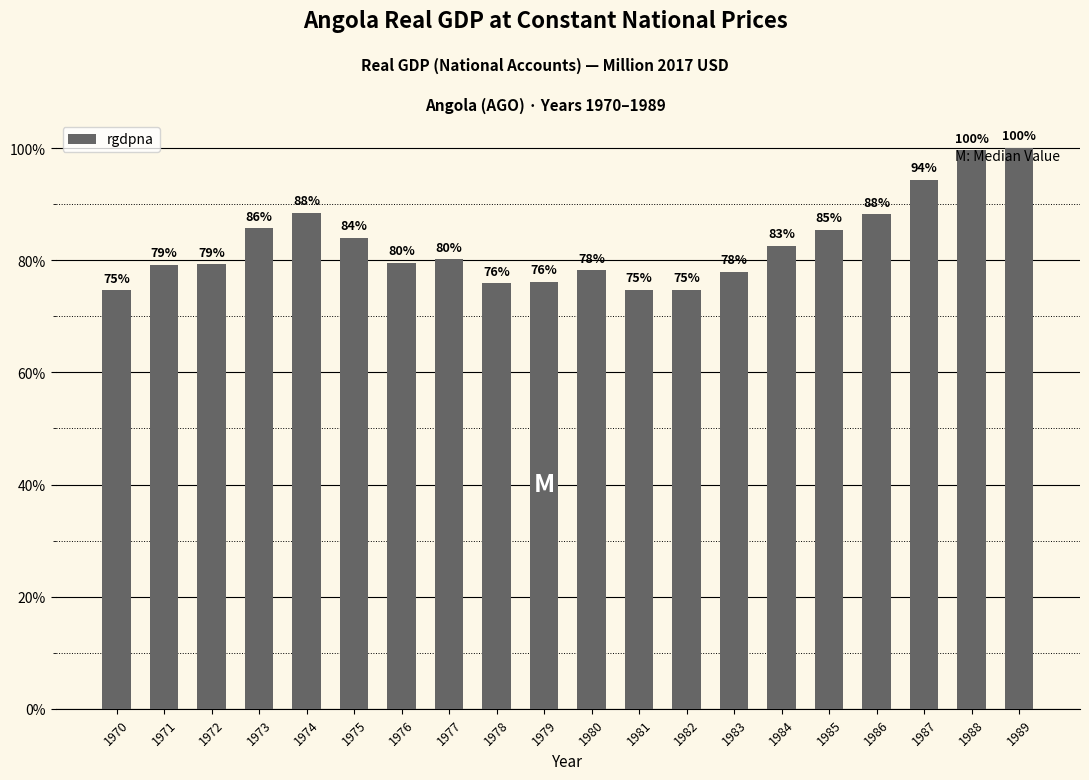

Is it true that the value at 1984 is 44165.8?

False